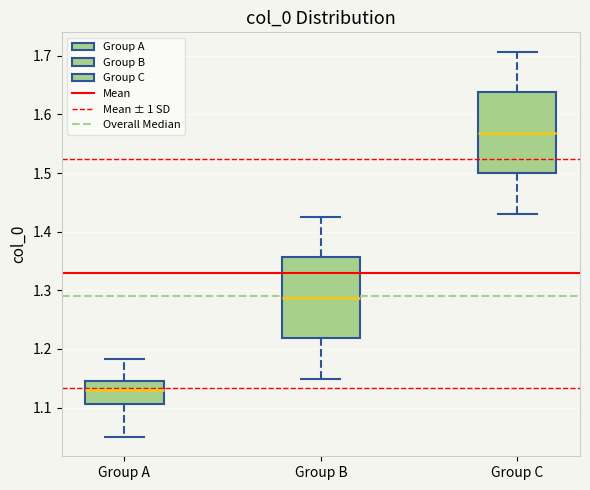

Reading left to right, transcribe this box plot: for each box, give where its median line is, the range the box spans, and where its two whiskers end, as read against the y-axis. The values are not printed on the chart, so give them approximately, as read against the axis.

Group A: median 1.13, box 1.11 to 1.15, whiskers 1.05 to 1.18
Group B: median 1.29, box 1.22 to 1.36, whiskers 1.15 to 1.43
Group C: median 1.57, box 1.50 to 1.64, whiskers 1.43 to 1.71